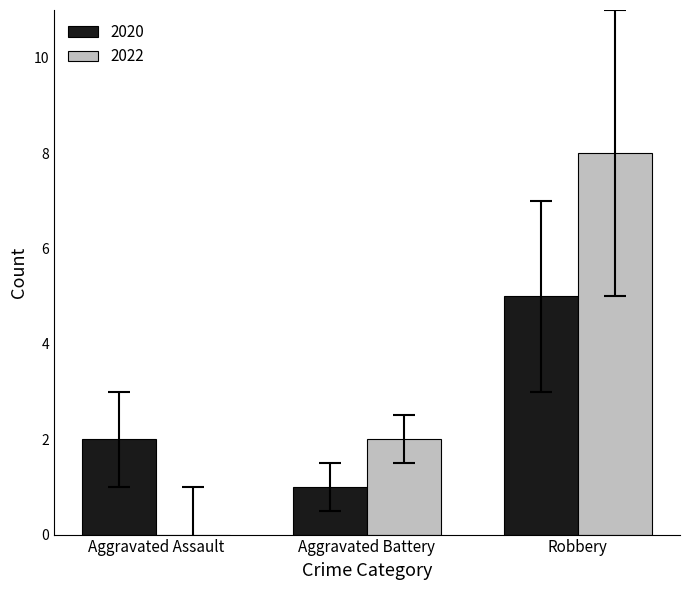

Which series changed the most between Aggravated Assault and Robbery?

2022